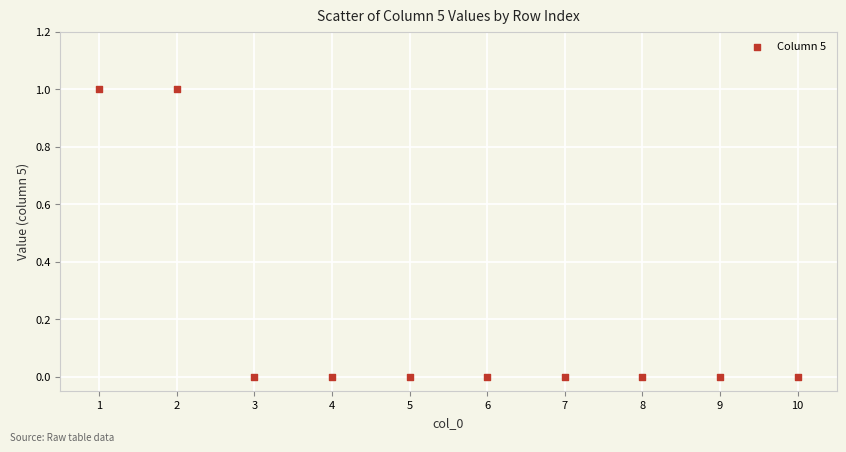

What is the average X value?

6